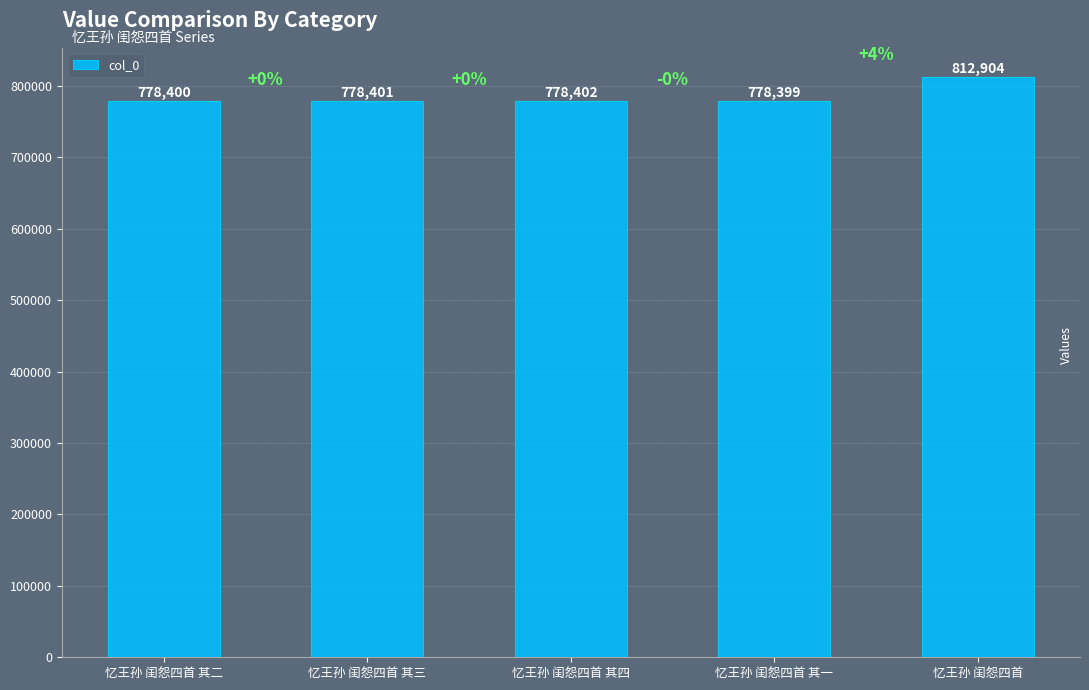

Where is the data nearest to the value 795651?

忆王孙 闺怨四首 其四